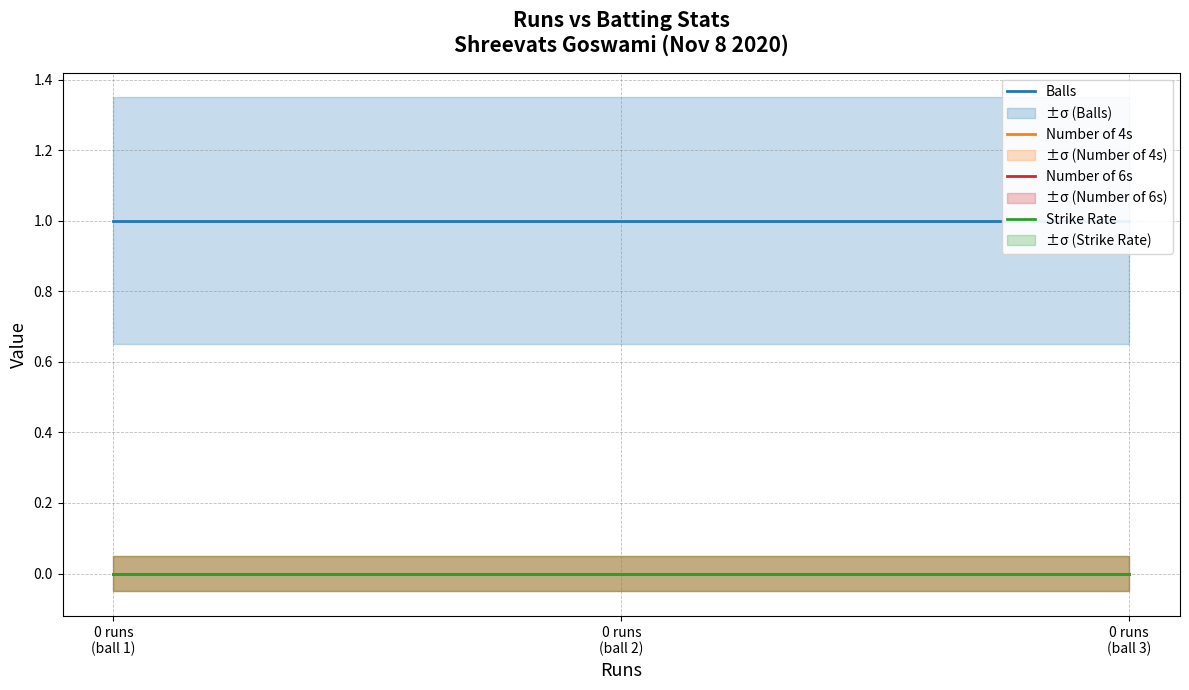

Which series changed the most between 0 runs
(ball 1) and 0 runs
(ball 2)?

Balls